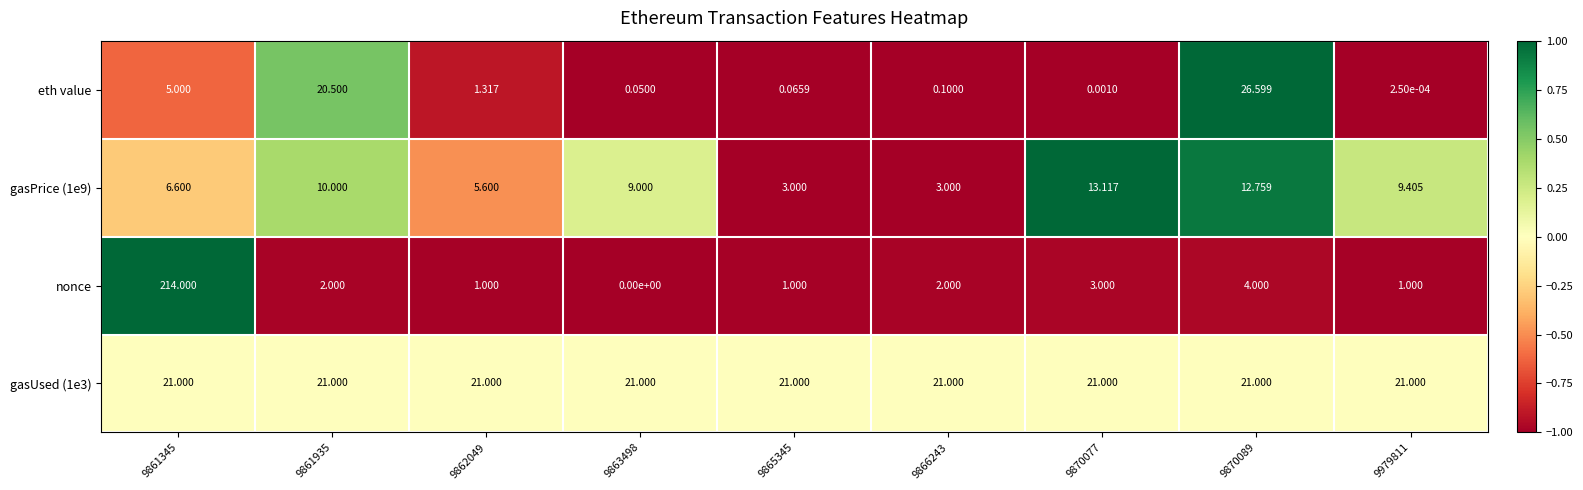

Which series has the widest spread of values?

nonce